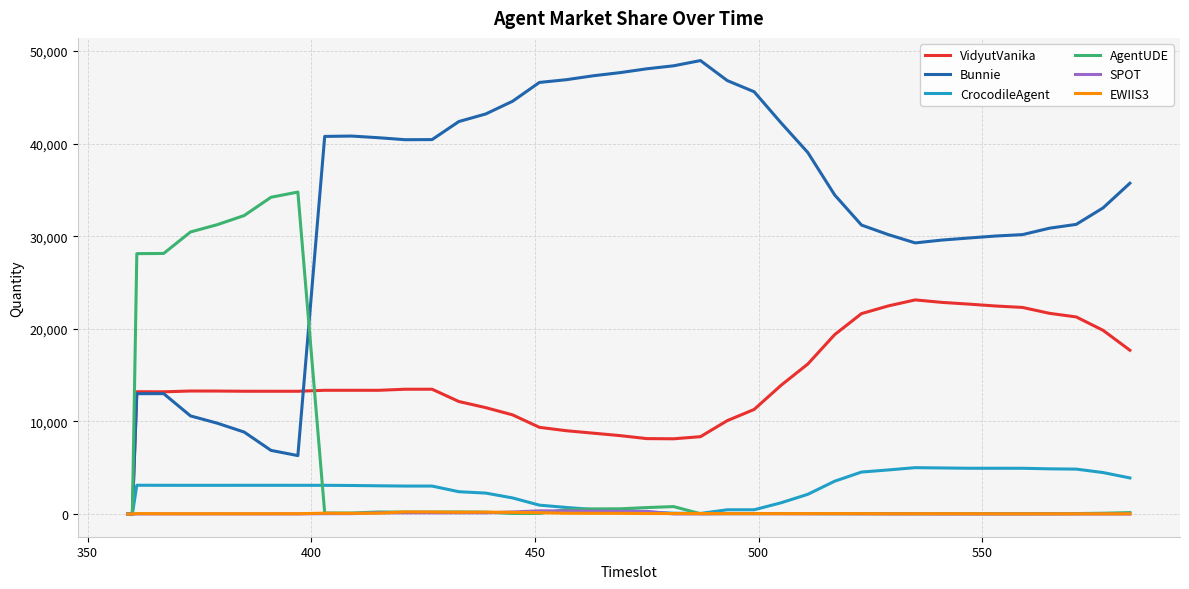

What is the maximum value for AgentUDE?

34770